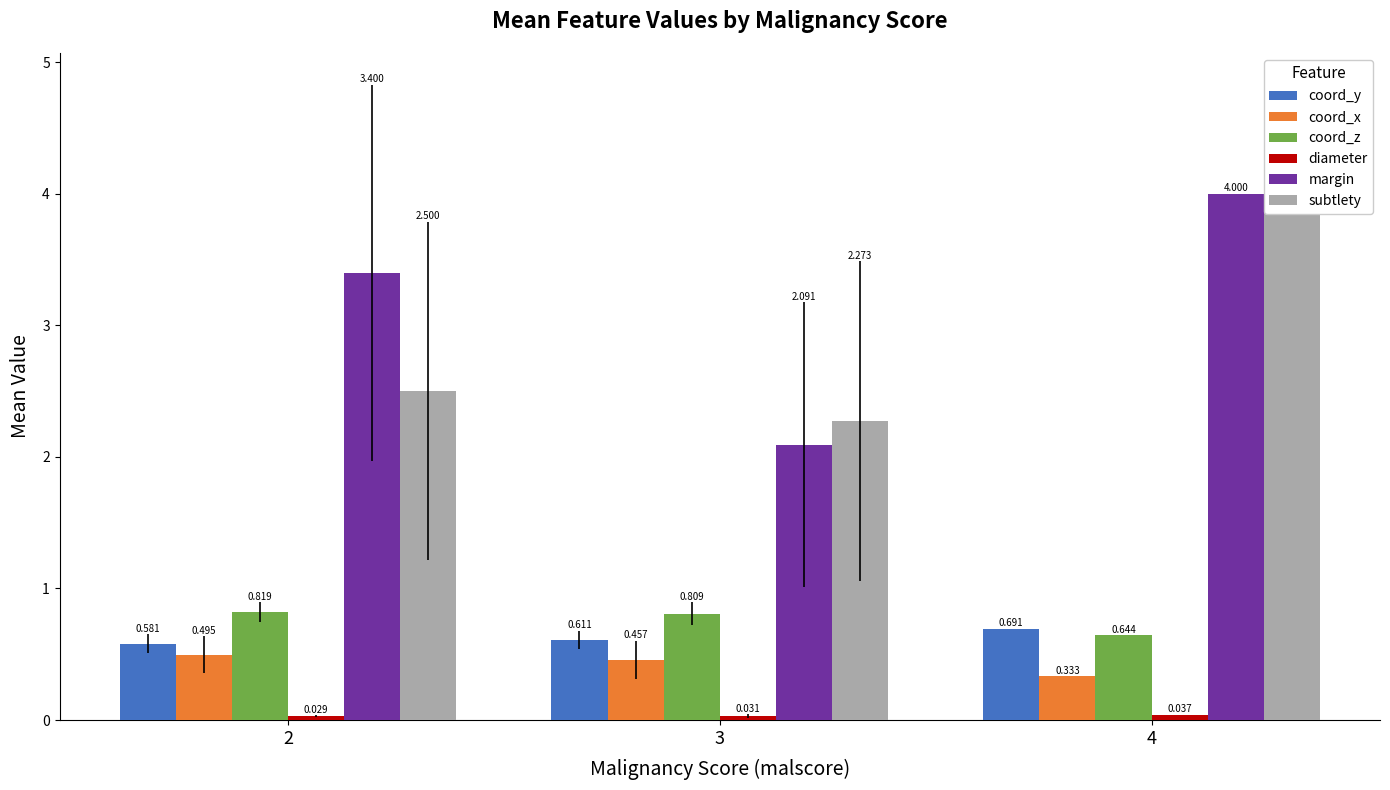

Where is subtlety nearest to the value 3?

2